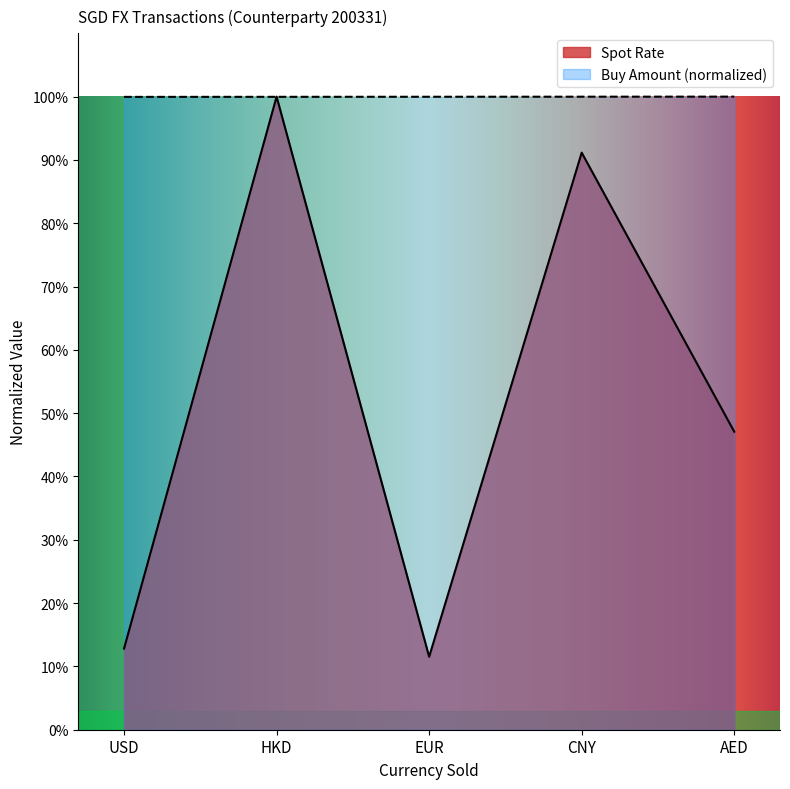

Reading left to right, extract all data points from this chart.

Spot Rate: 12.8	100.0	11.5	91.2	47.1
Buy Amount: 100.0	100.0	100.0	100.0	100.0